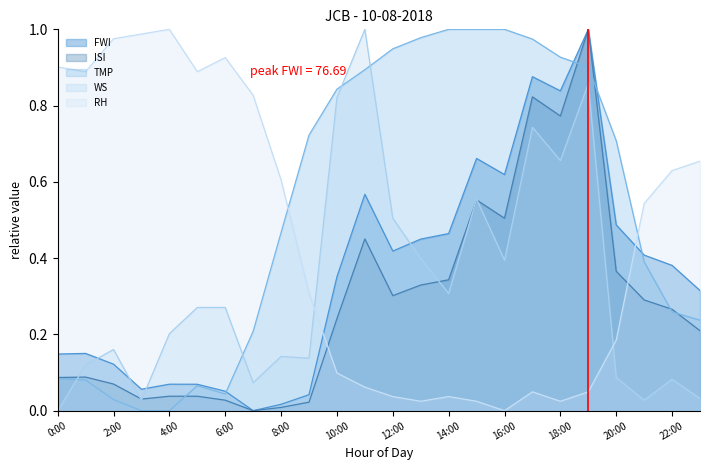

What is the maximum value shown in the chart?

1.0